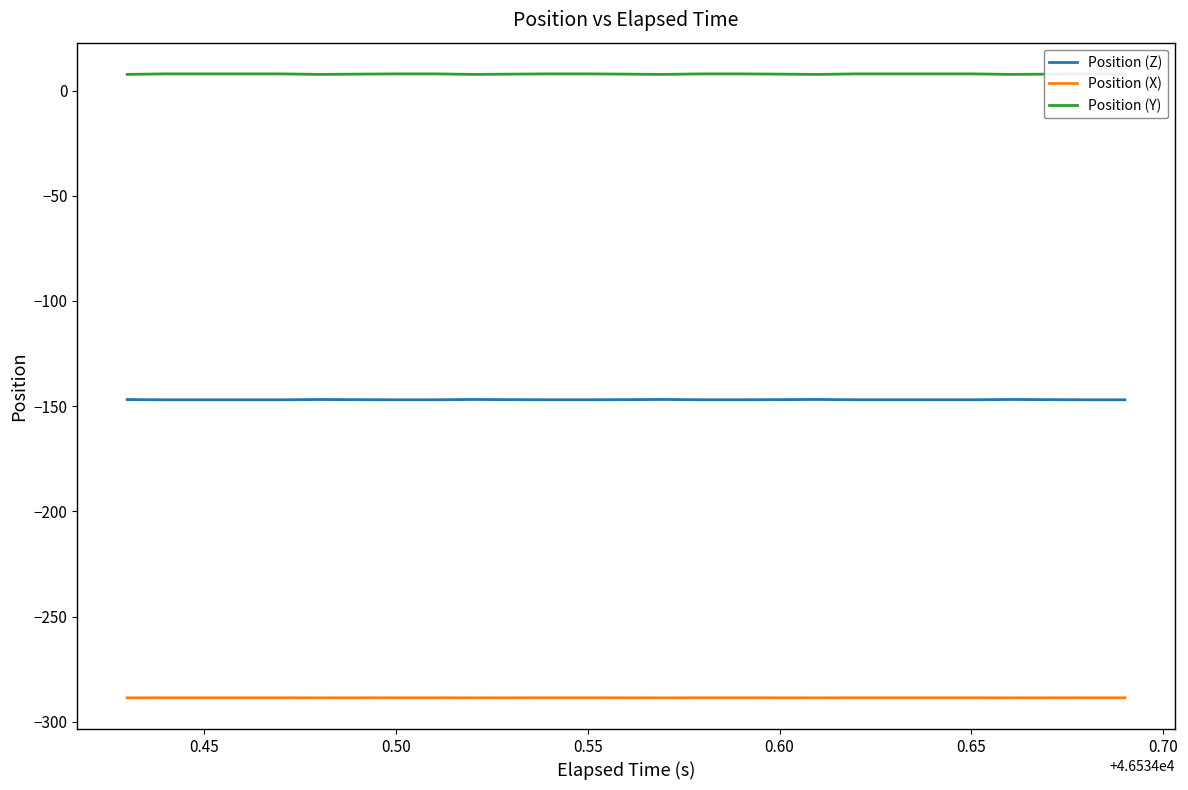

True or false: Position (Z) and Position (X) intersect in this chart.

False